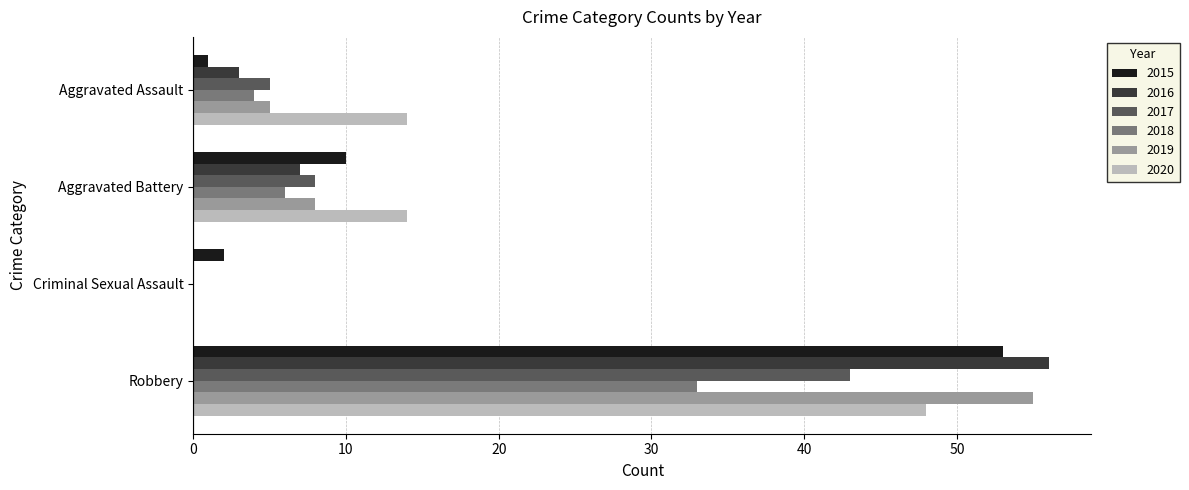

Which label corresponds to the largest value in the chart?

Robbery